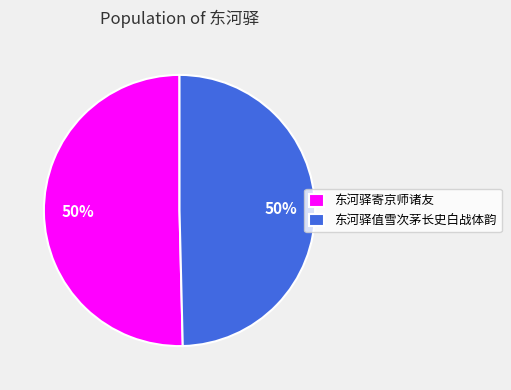

To the nearest percent, what portion does 东河驿值雪次茅长史白战体韵 represent?

50%